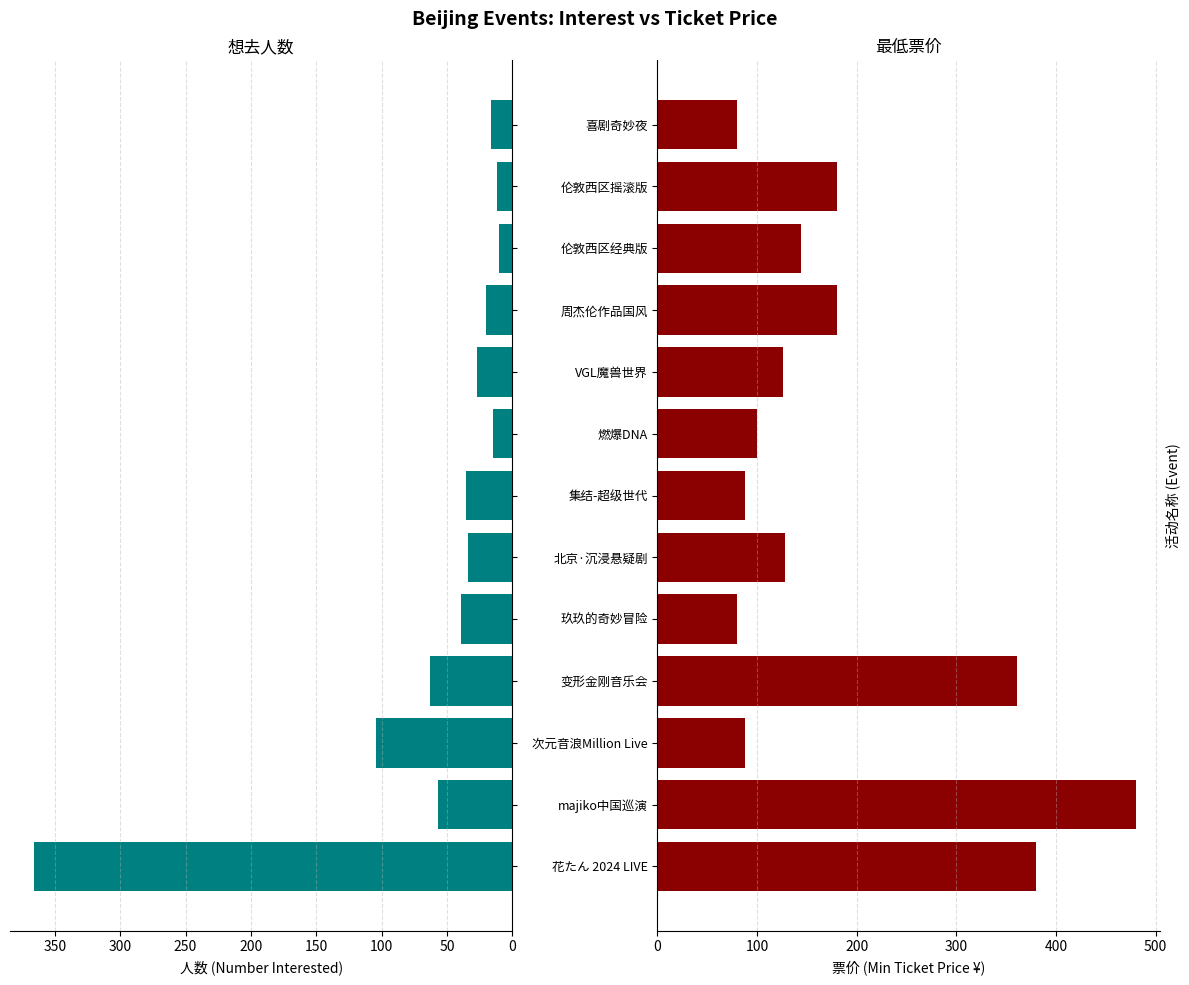

True or false: 最低票价 has a value of 180 at 伦敦西区摇滚版.

True